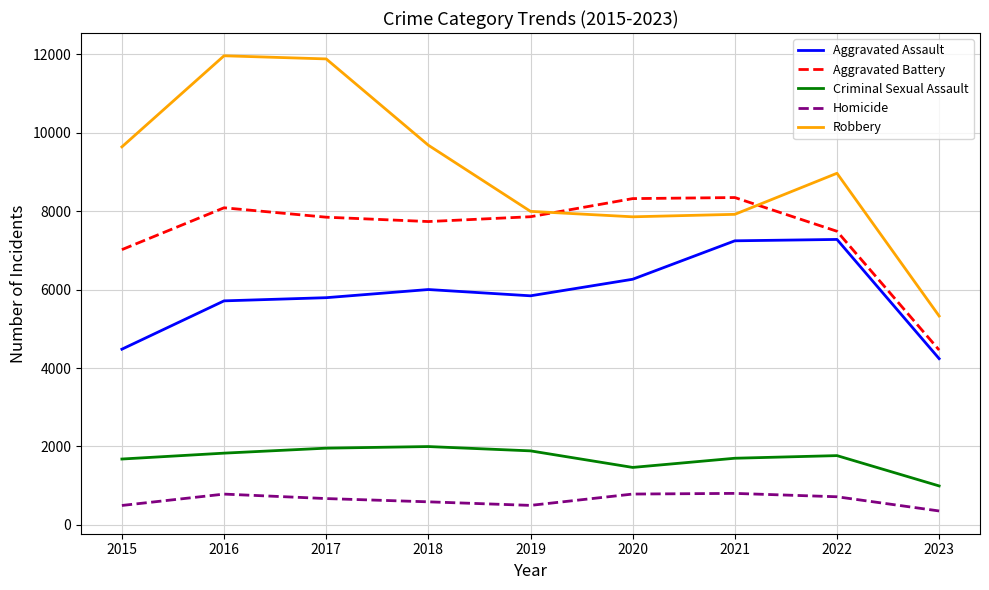

How many distinct data groups are displayed?

5